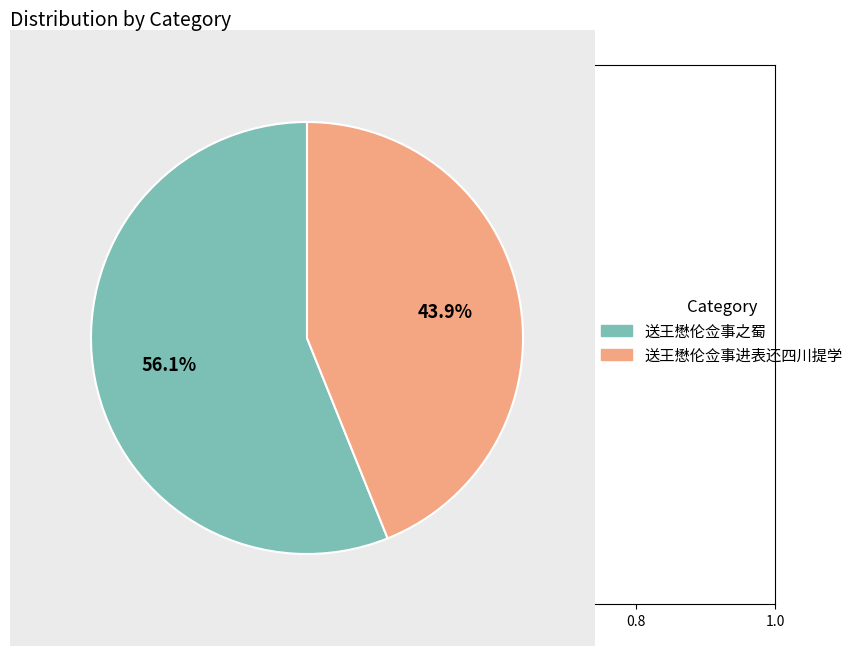

Count the number of slices in the pie.

2